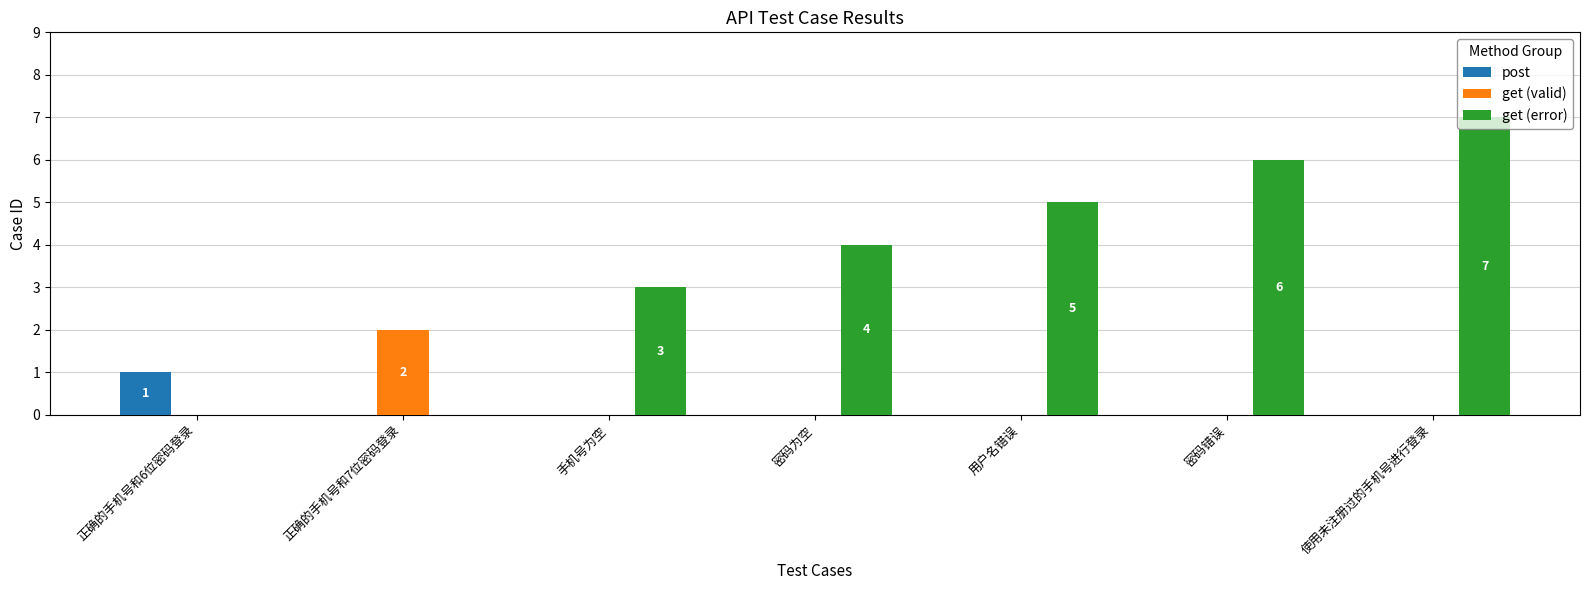

Which label corresponds to the largest value in the chart?

使用未注册过的手机号进行登录